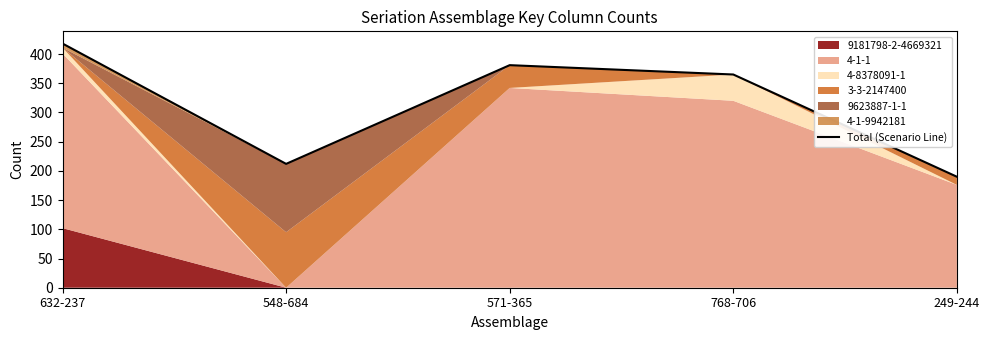

Reading left to right, transcribe all the data shown in this chart.

632-237=418	548-684=212	571-365=381	768-706=365	249-244=190